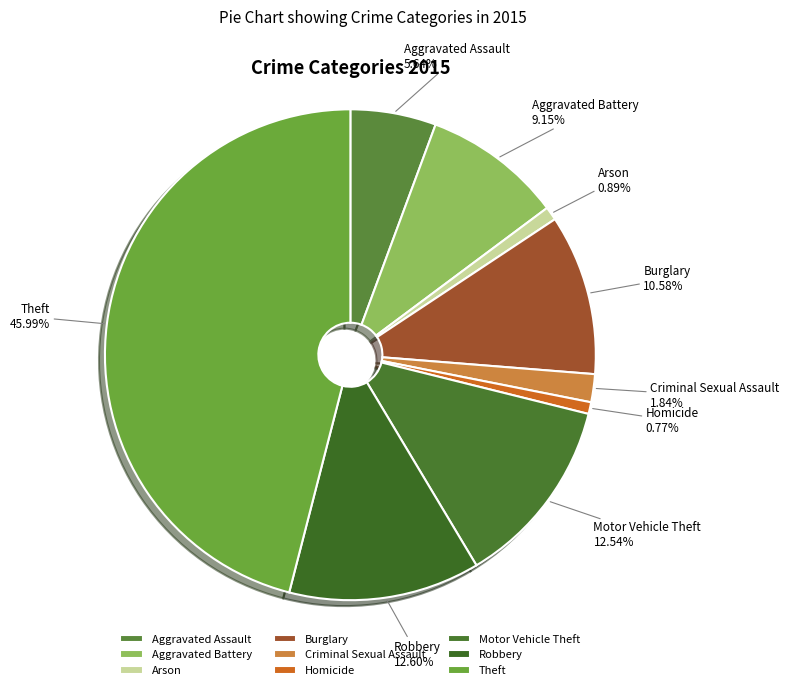

Which has a higher value, Arson or Motor Vehicle Theft?

Motor Vehicle Theft